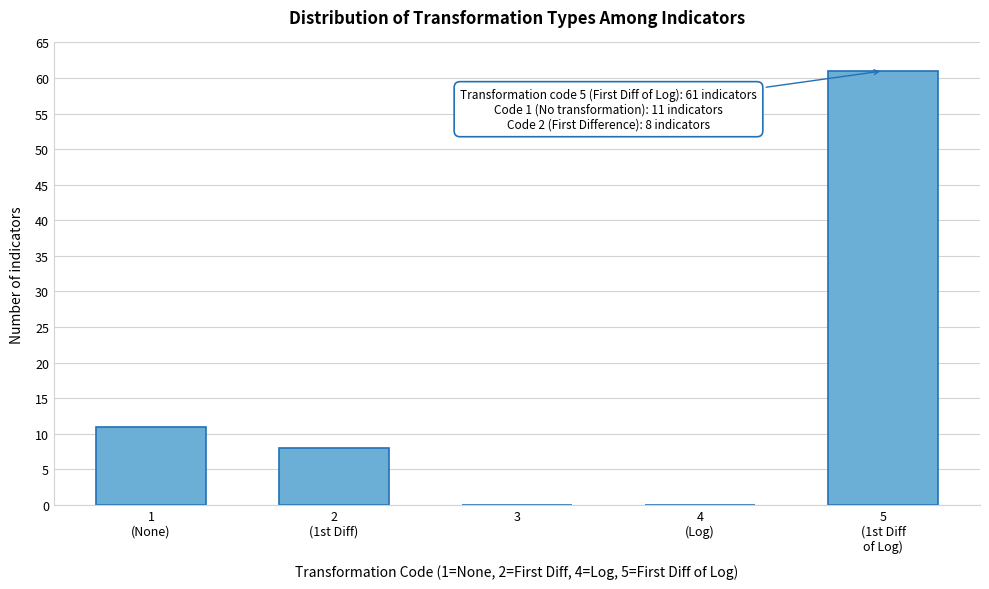

The value at 3 is -34. True or false?

False